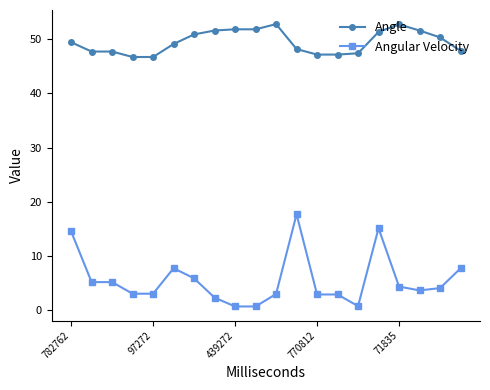

What is the value of the Angular Velocity point at the 3rd from the left?

5.2